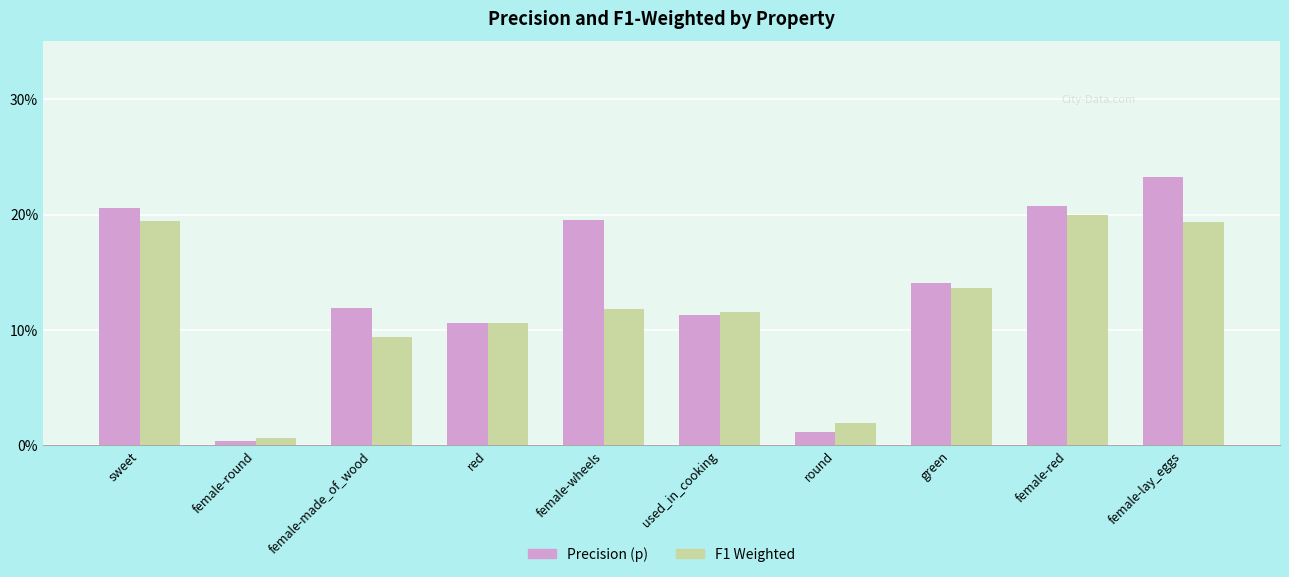

The F1 Weighted series shows 0.0 at green. True or false?

False